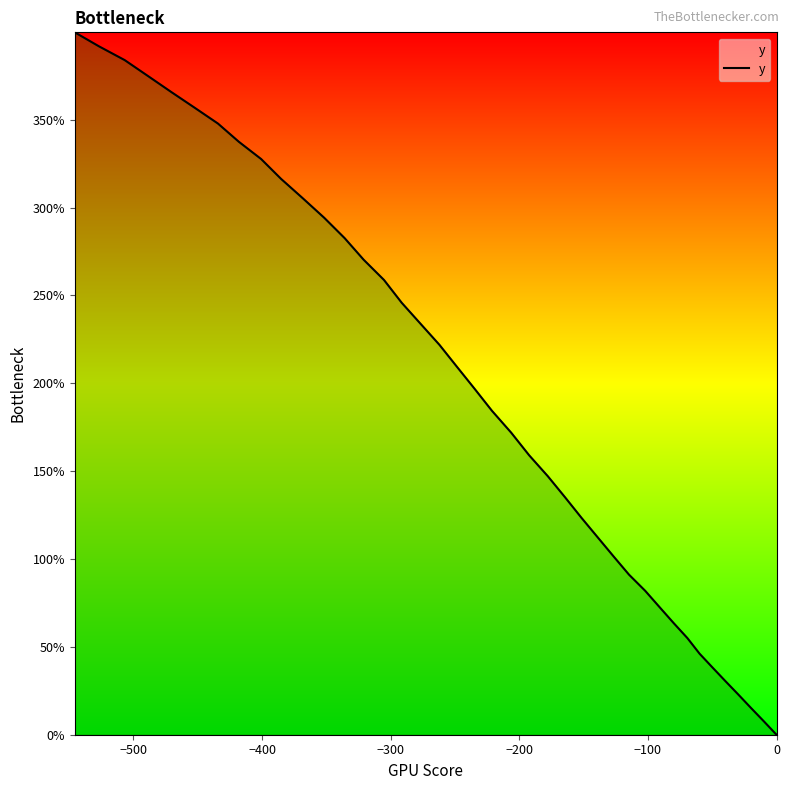

Does the chart display data point markers on the line(s)?

No